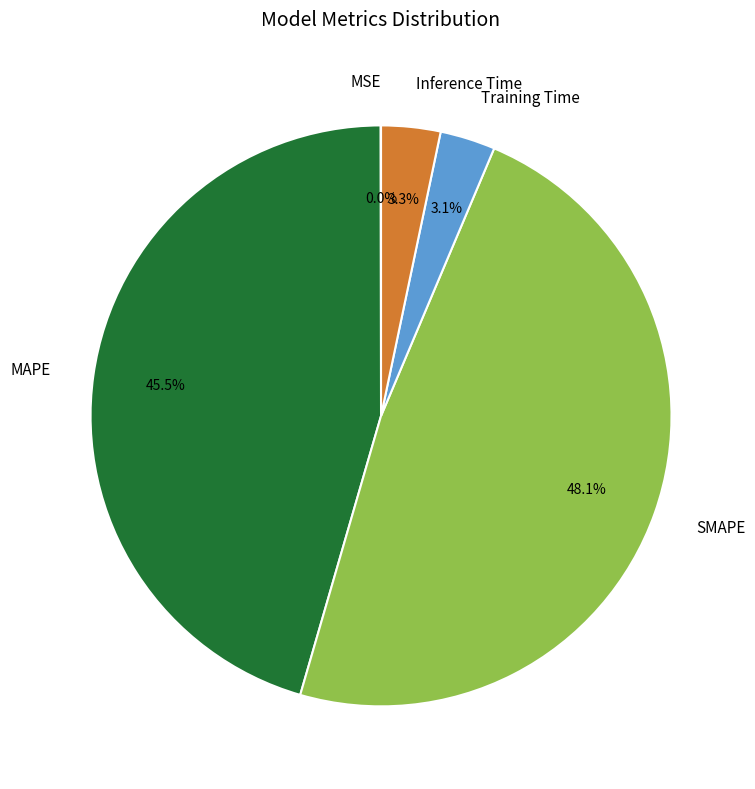

Which has a higher value, MAPE or SMAPE?

SMAPE